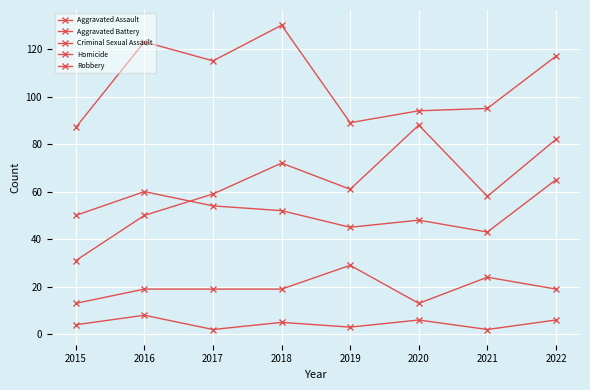

What is the sum of all Aggravated Assault values?

501